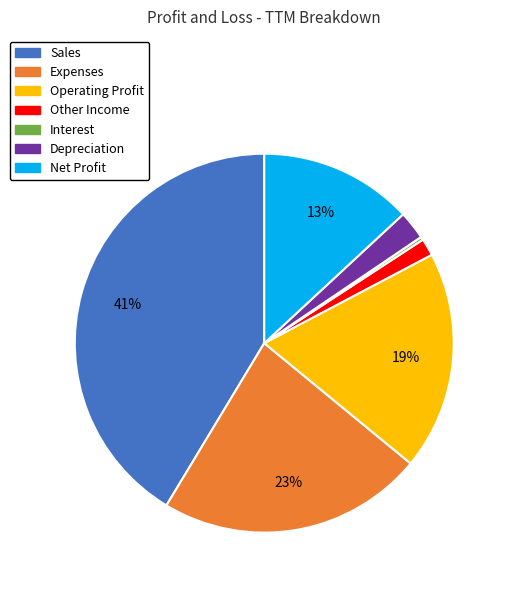

What percentage is the Expenses slice, to the nearest percent?

23%